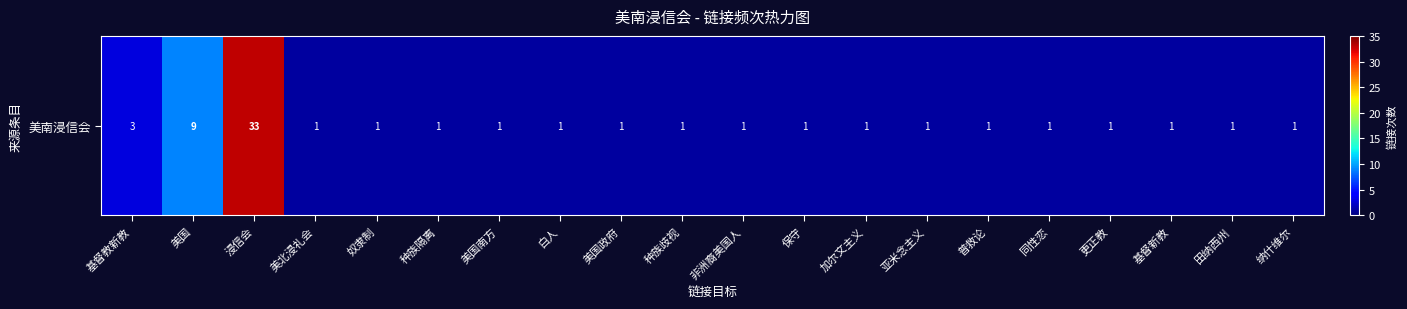

What is the greatest value displayed?

33